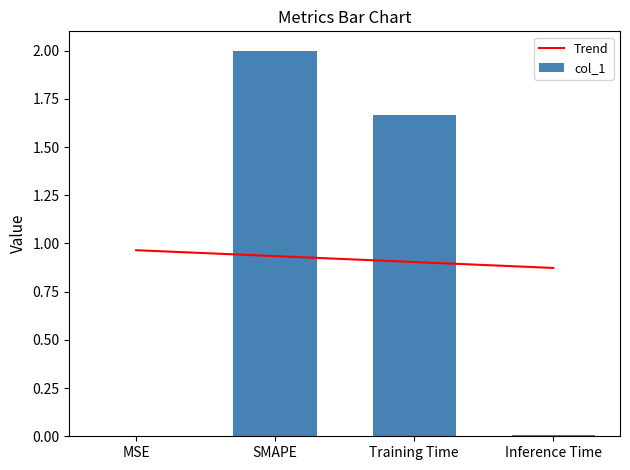

Which series has the largest total across all categories?

col_1